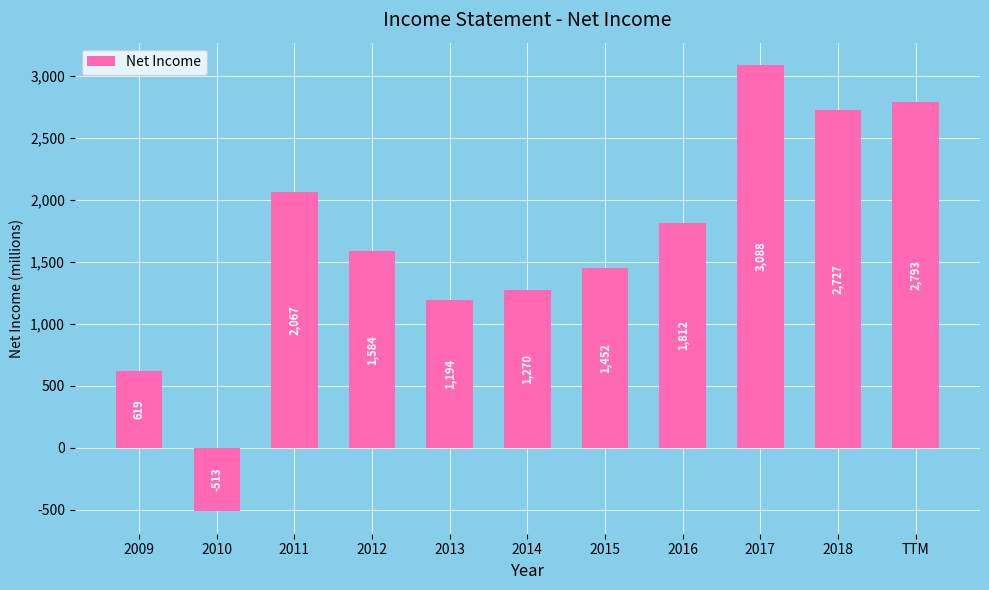

The value at 2010 is -513. True or false?

True